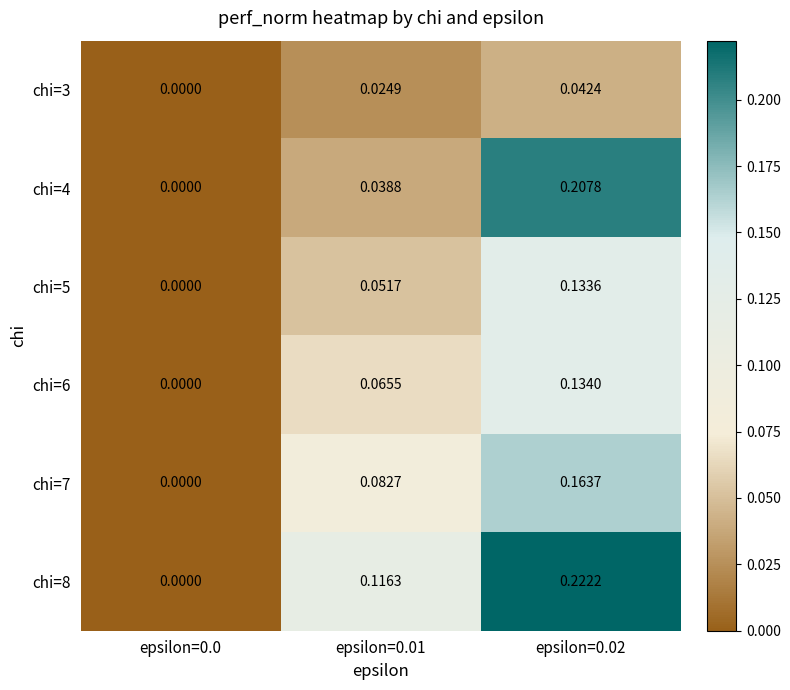

Is the value of chi=7 at epsilon=0.02 greater than the value of chi=3 at epsilon=0.01?

Yes